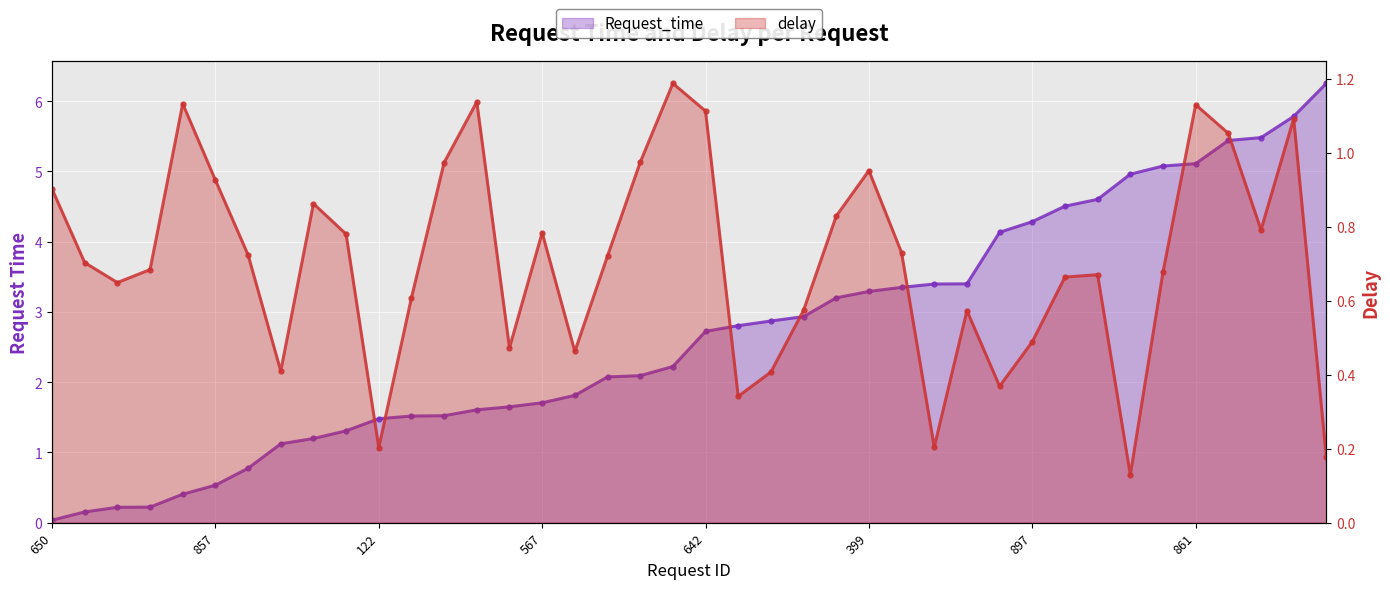

After their last crossing, which series has the higher values: Request_time or delay?

Request_time